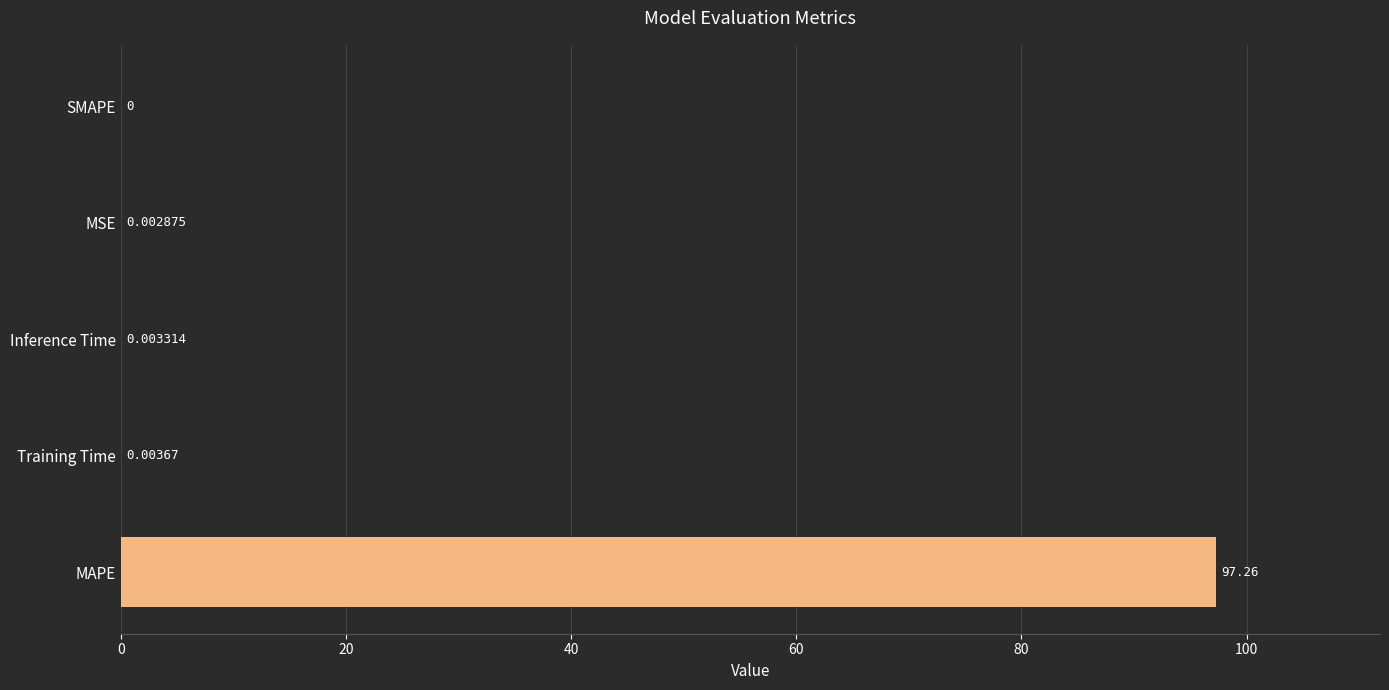

At which category does the chart reach its peak across all series?

MAPE